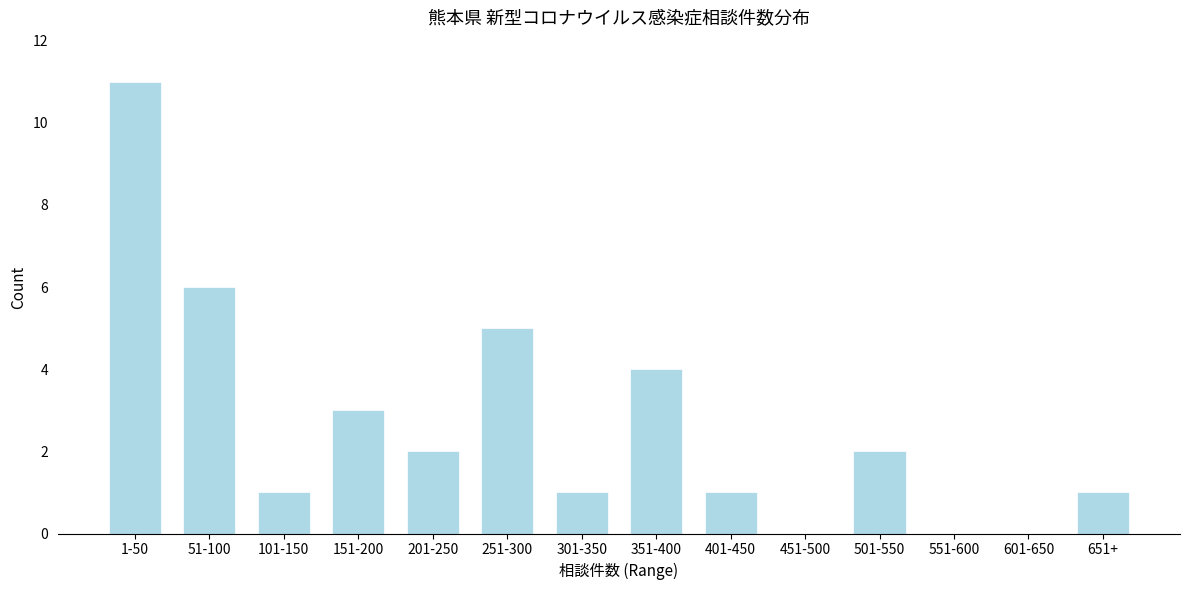

Reading left to right, what are all the values shown in this chart?

1-50=11	51-100=6	101-150=1	151-200=3	201-250=2	251-300=5	301-350=1	351-400=4	401-450=1	451-500=0	501-550=2	551-600=0	601-650=0	651+=1